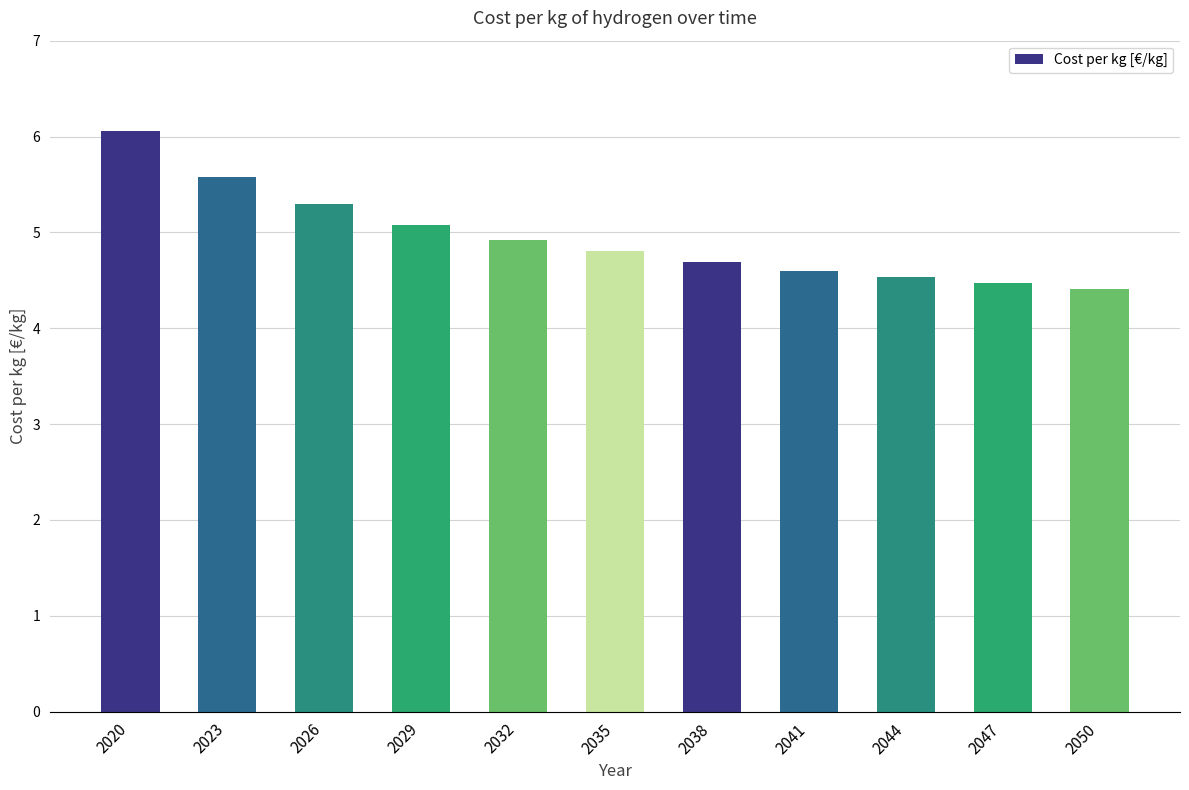

What is the difference between the maximum and minimum values?

1.6